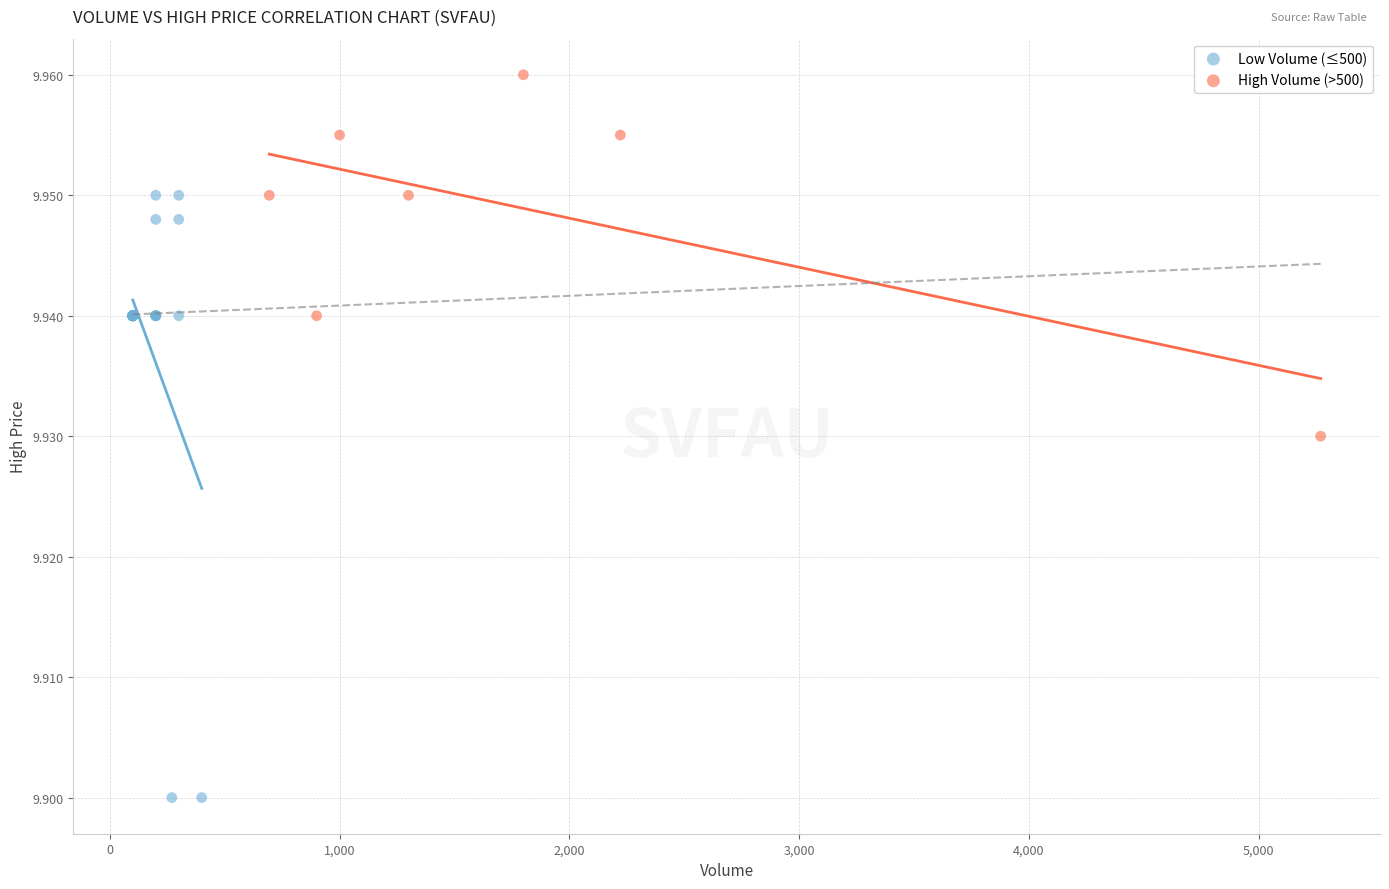

Which series contains the lowest Y value?

Low Volume (≤500)